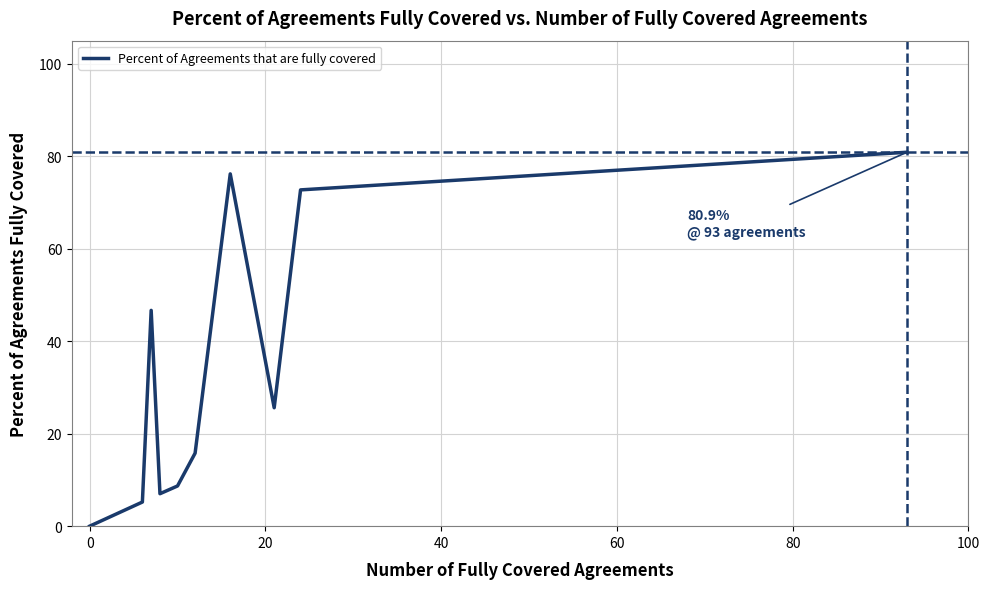

What is the label of the 11th point from the right?

9